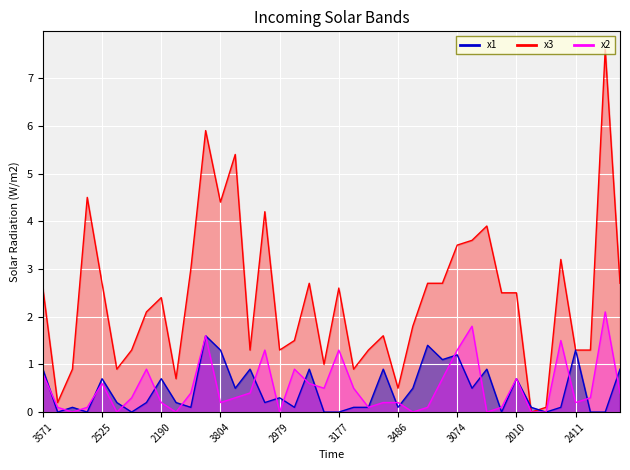

At which category is the sum across all series the highest?

3505